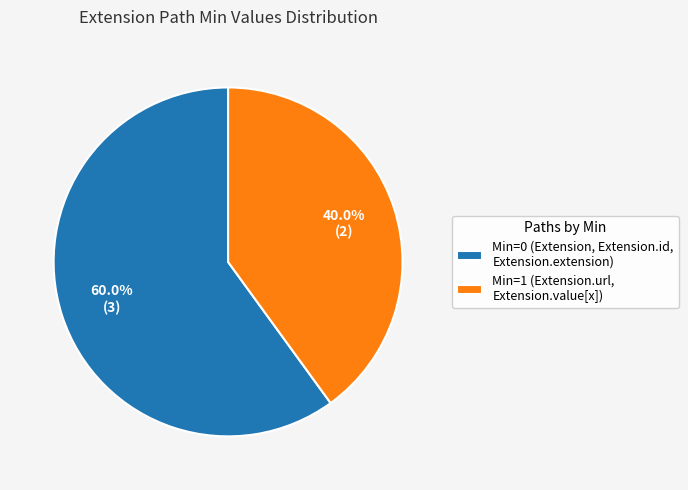

Rank the categories by value from highest to lowest.

Min=0 (Extension, Extension.id, Extension.extension), Min=1 (Extension.url, Extension.value[x])